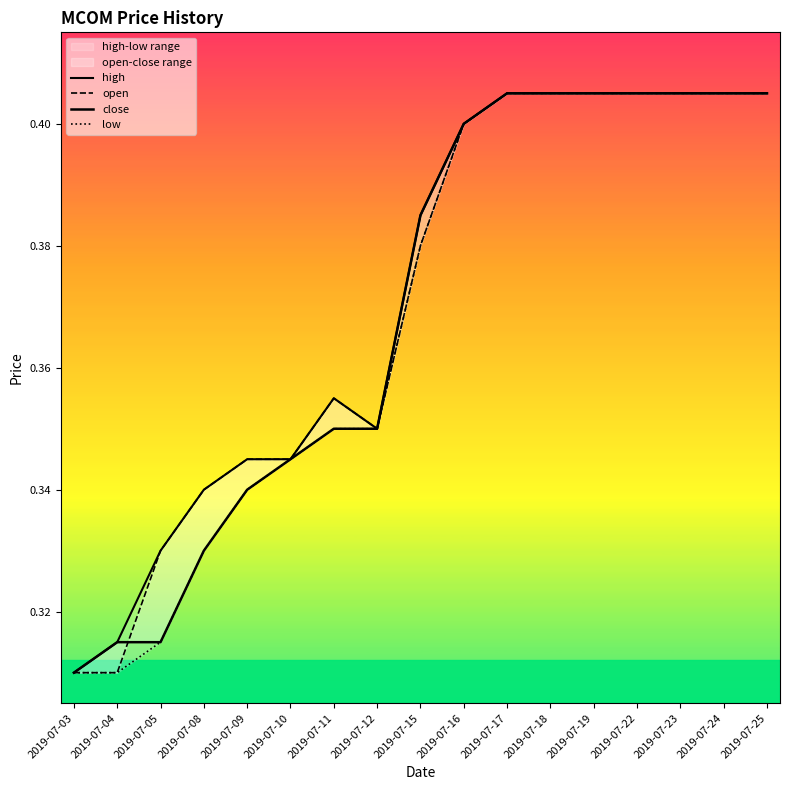

At how many categories does at least one series exceed 0?

17